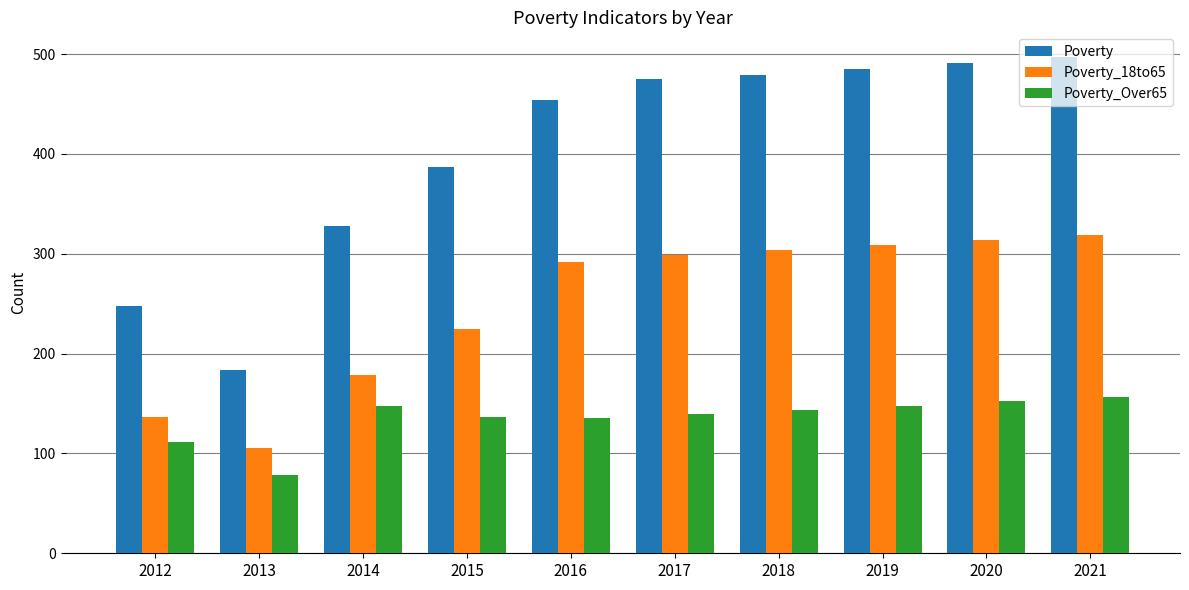

Count the number of data series in this chart.

3